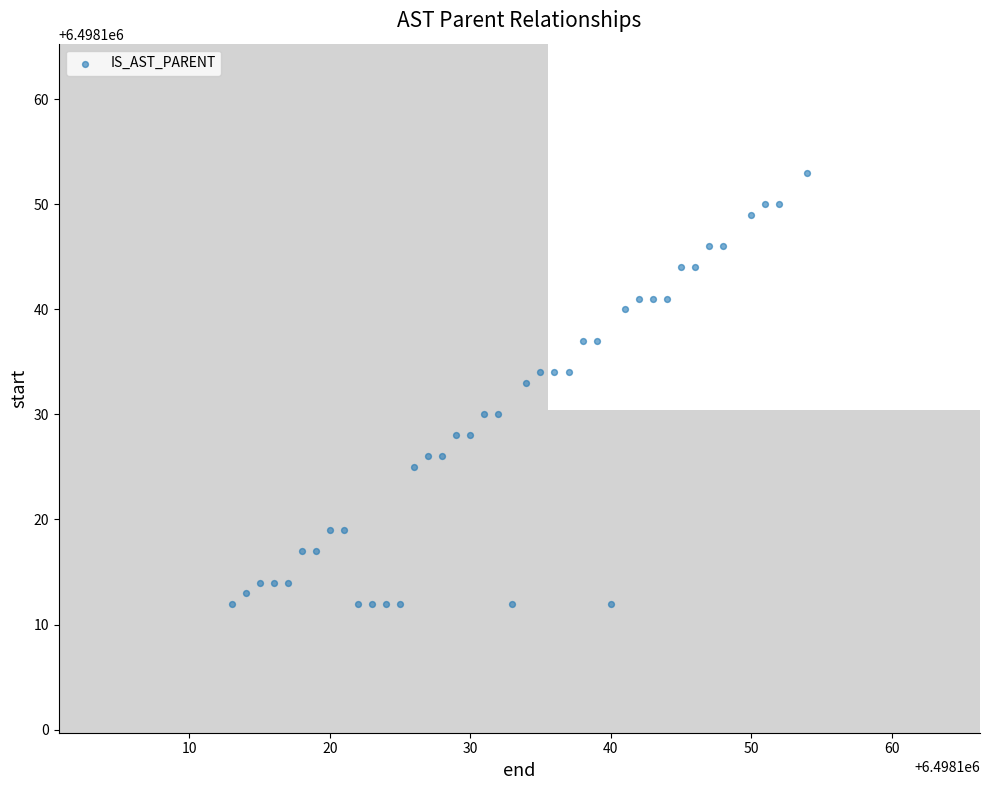

What Y value in the scatter plot is closest to 6498132?

6498133